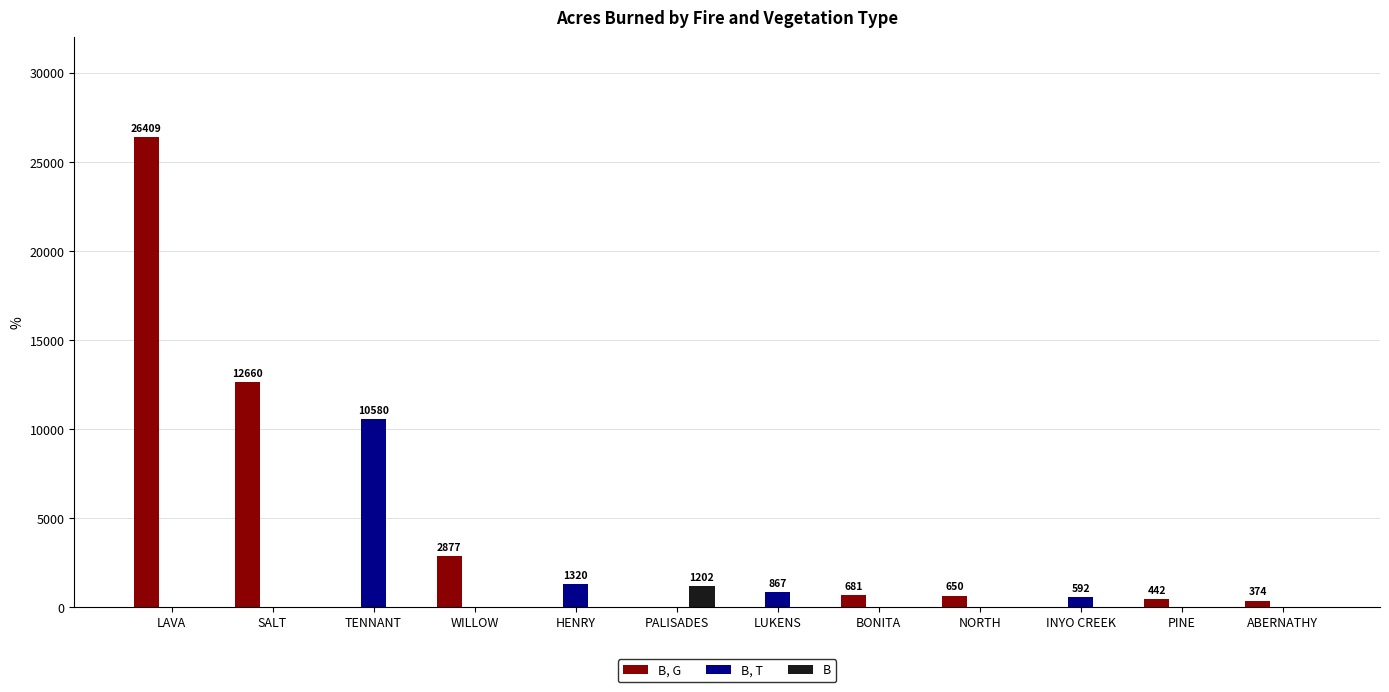

Which series changed the most between TENNANT and ABERNATHY?

B, T